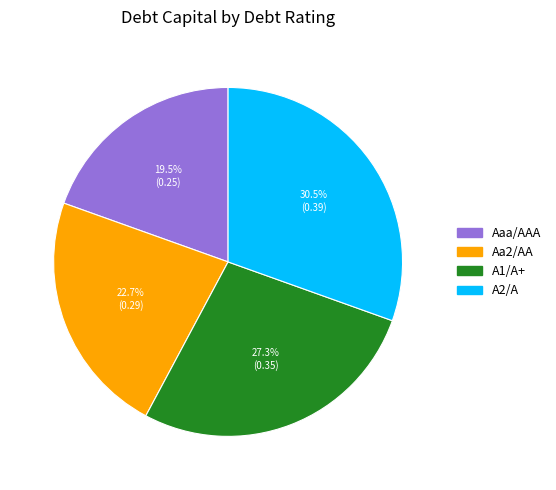

The A2/A slice represents 36% of the pie. True or false?

False